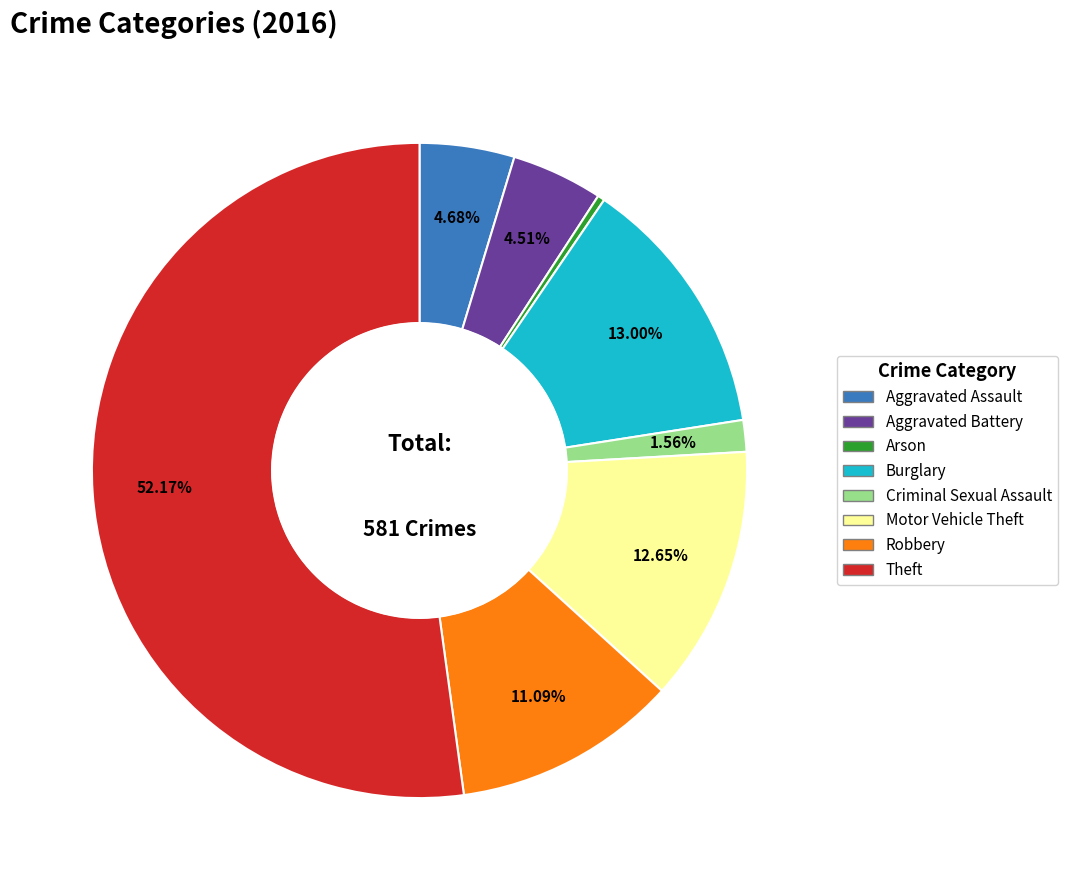

How many slices are in this pie chart?

8